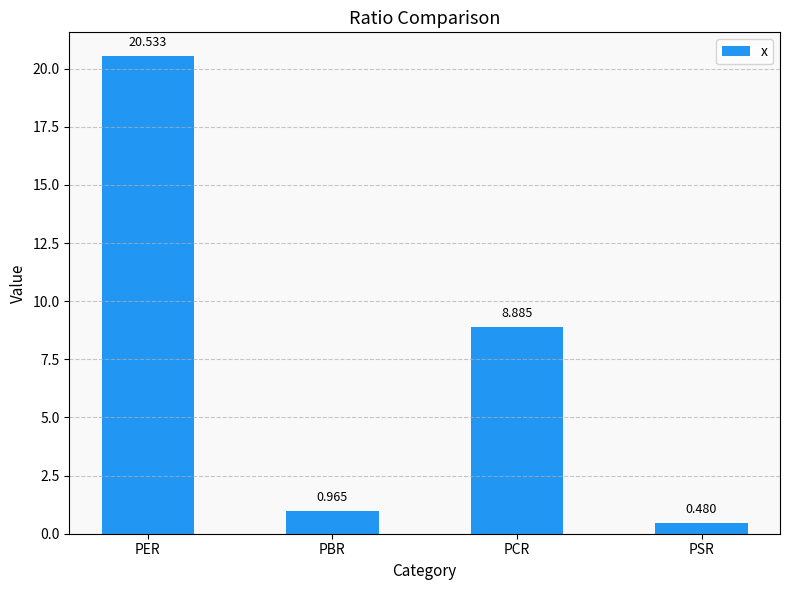

Is it true that the value at PCR is 8.9?

True